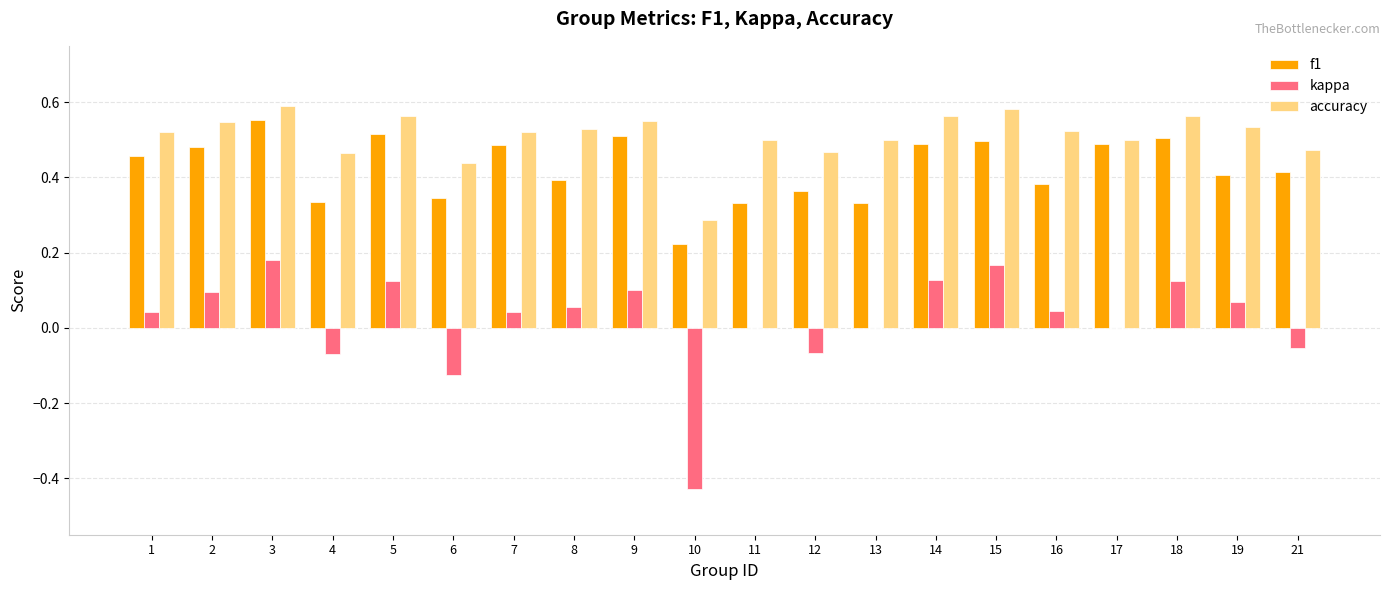

How many groups of bars are there?

20